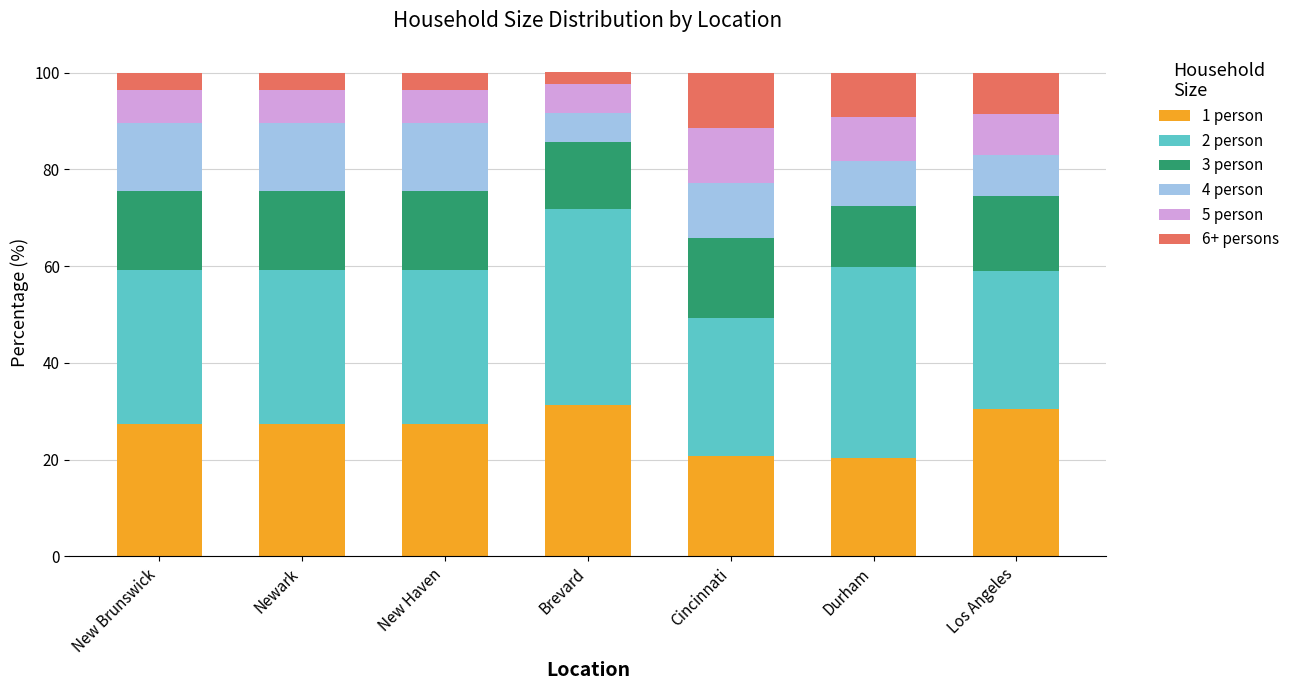

The 1 person series shows 44.4 at Brevard. True or false?

False